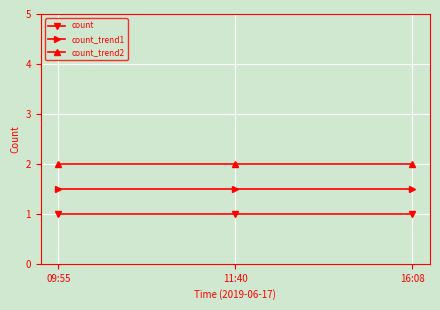

What are all the series names shown in the legend?

count, count_trend1, count_trend2